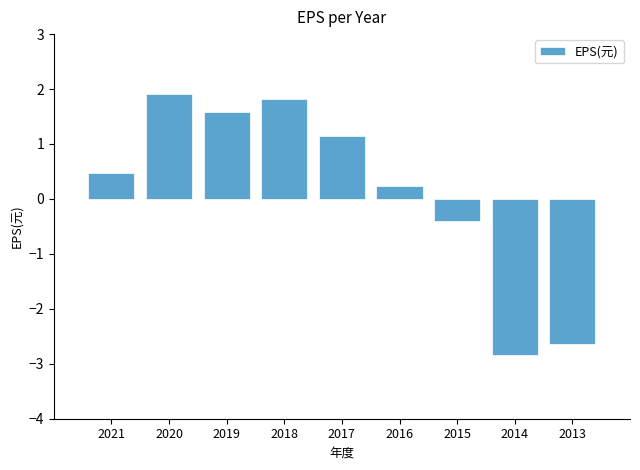

Does the chart contain any negative values?

Yes